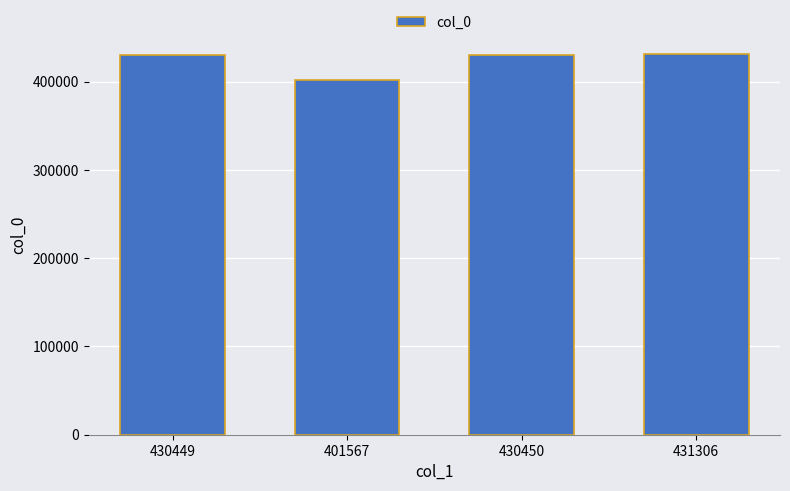

What is the sum of the values at 430449 and 401567?

832016